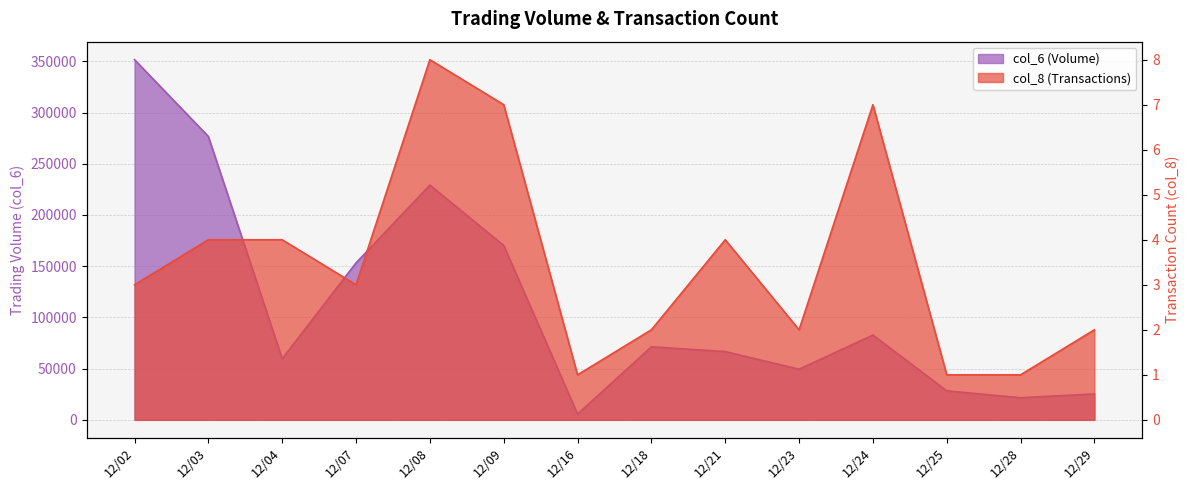

What is the highest value of the col_6 series?

351580